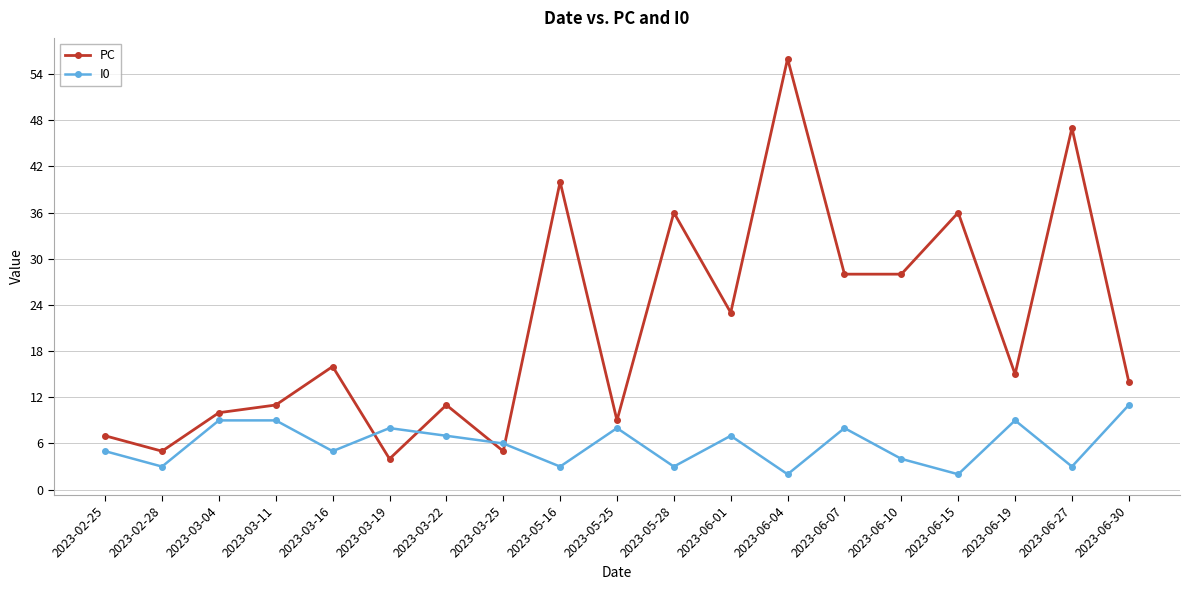

True or false: PC has more than 0 points higher than both neighbors.

True